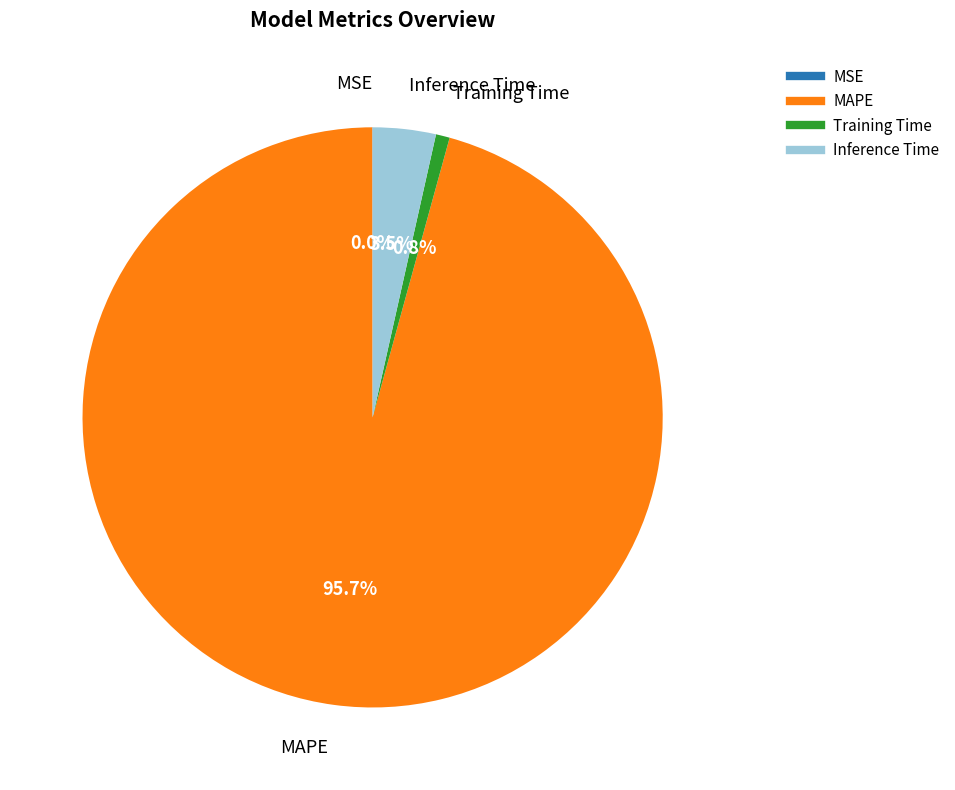

Between Training Time and Inference Time, which is larger?

Inference Time